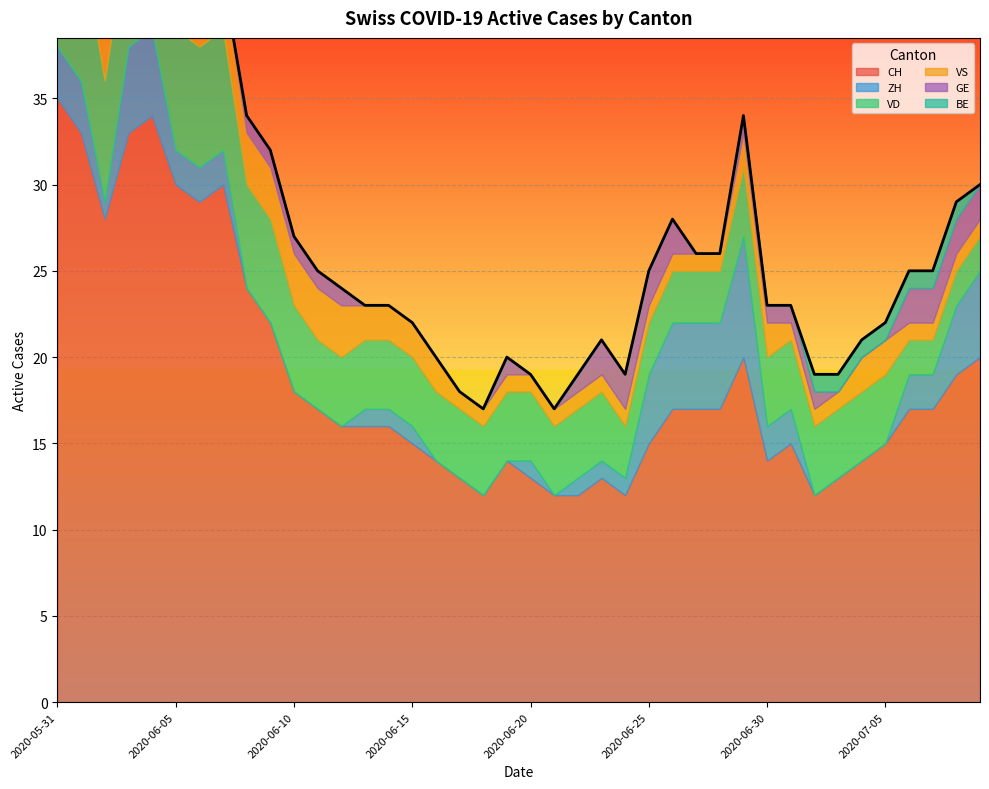

What is the difference between the CH values at 2020-06-08 and 2020-07-01?

9